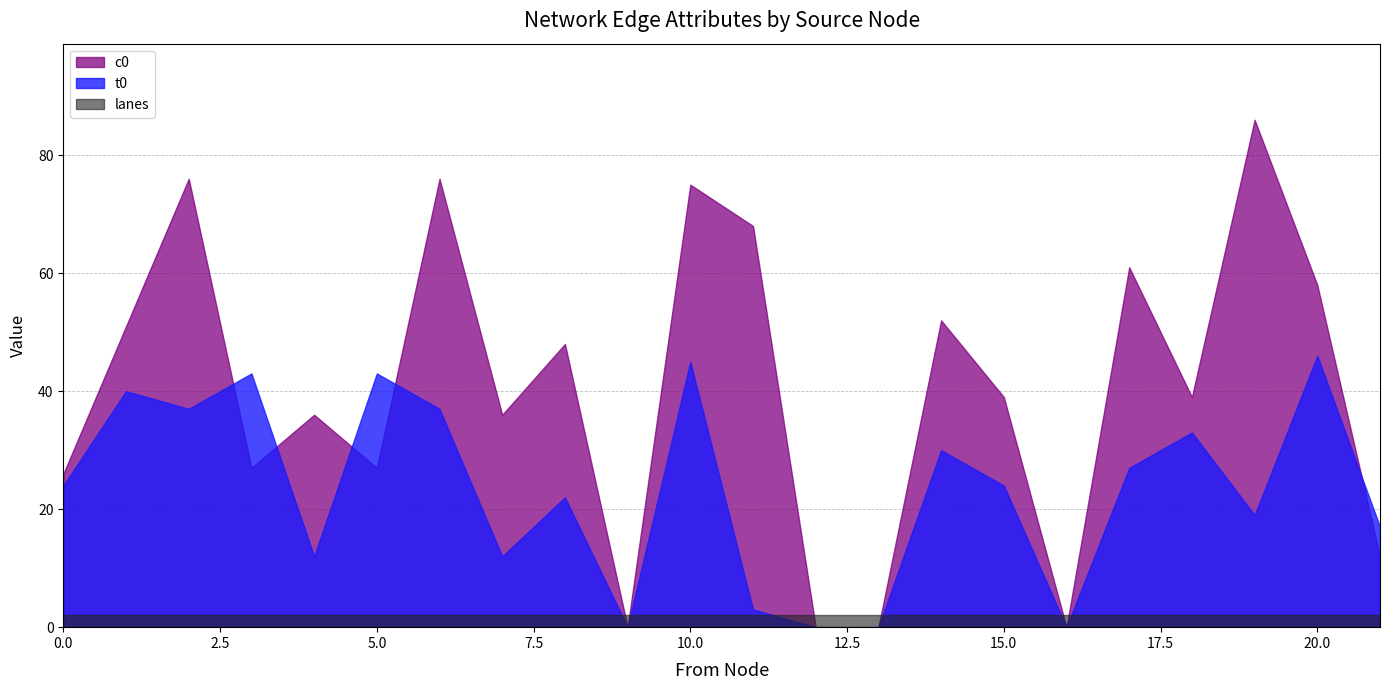

Does the chart have visible grid lines?

Yes